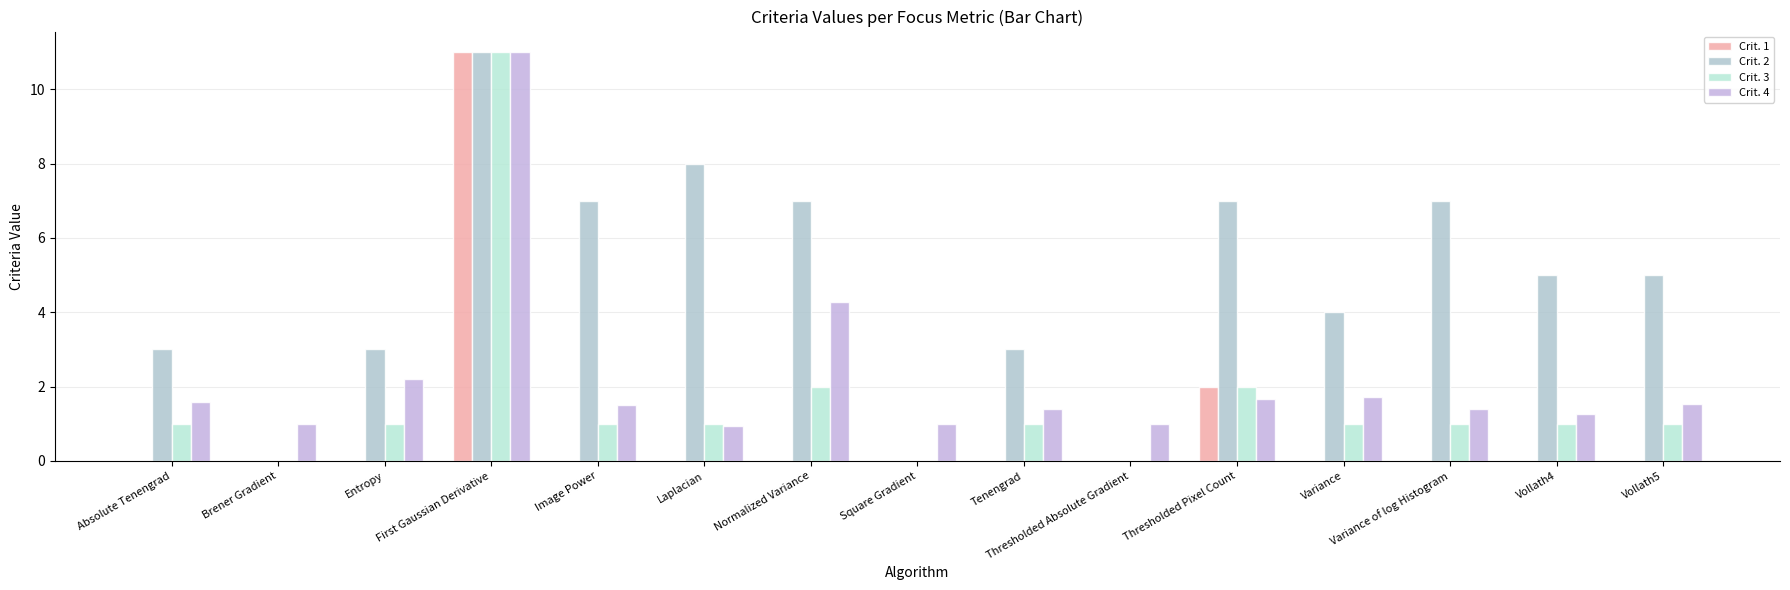

Is it true that Crit. 4 equals 1.7 at Thresholded Pixel Count?

True